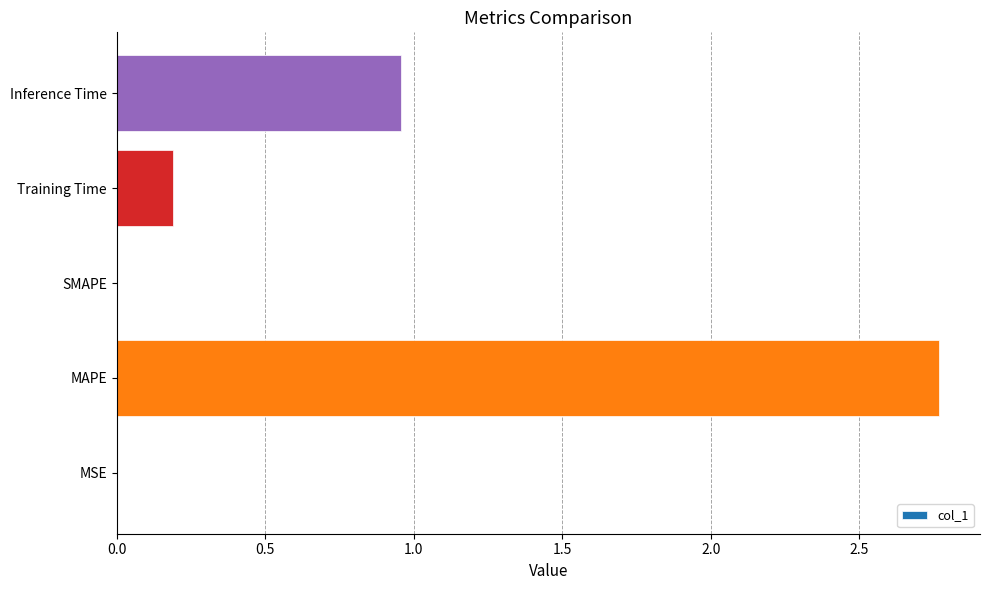

At which label is the value closest to 1?

Inference Time